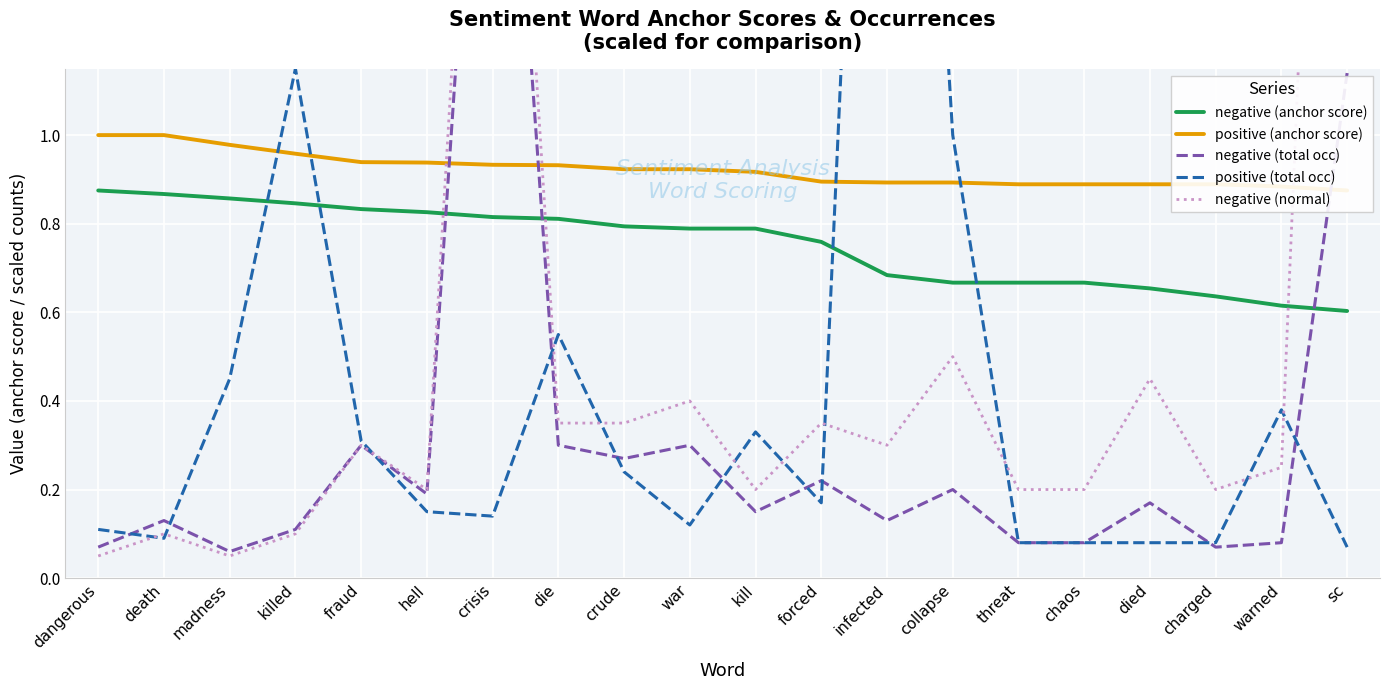

At which category is the sum across all series the highest?

crisis